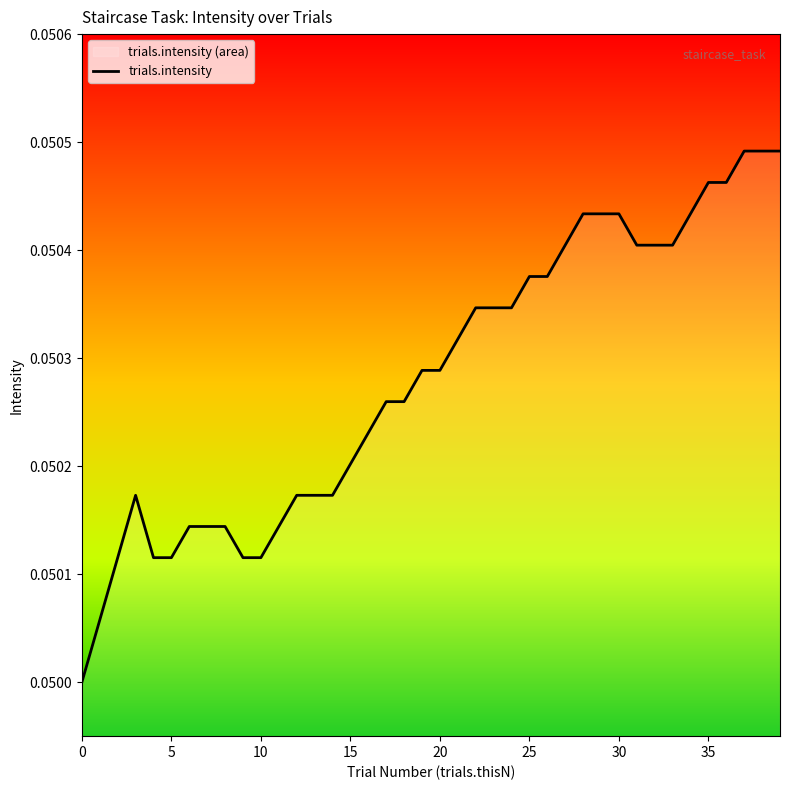

What is the smallest value displayed?

0.1